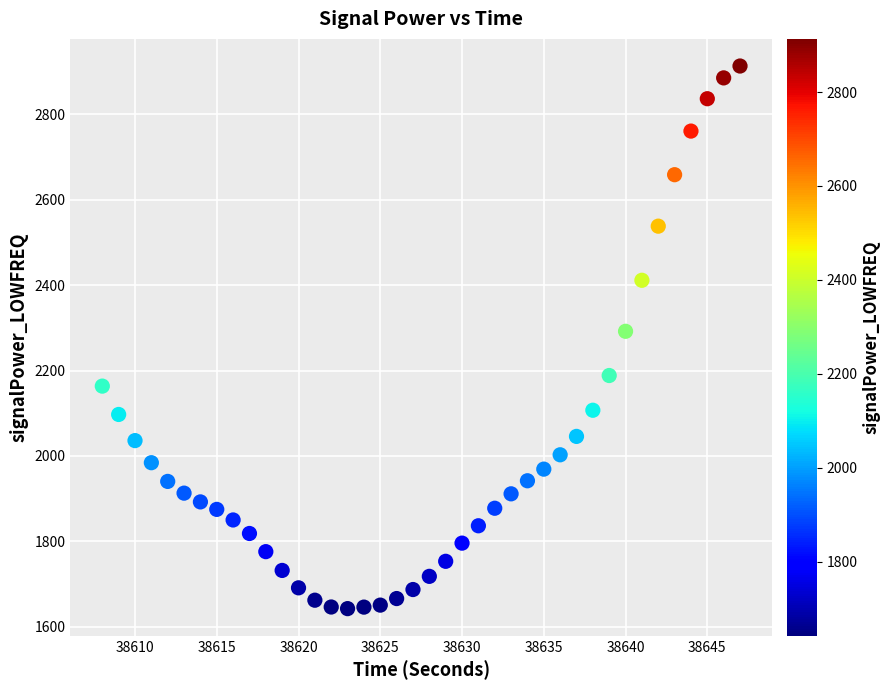

What Y value in the scatter plot is closest to 2277?

2291.9